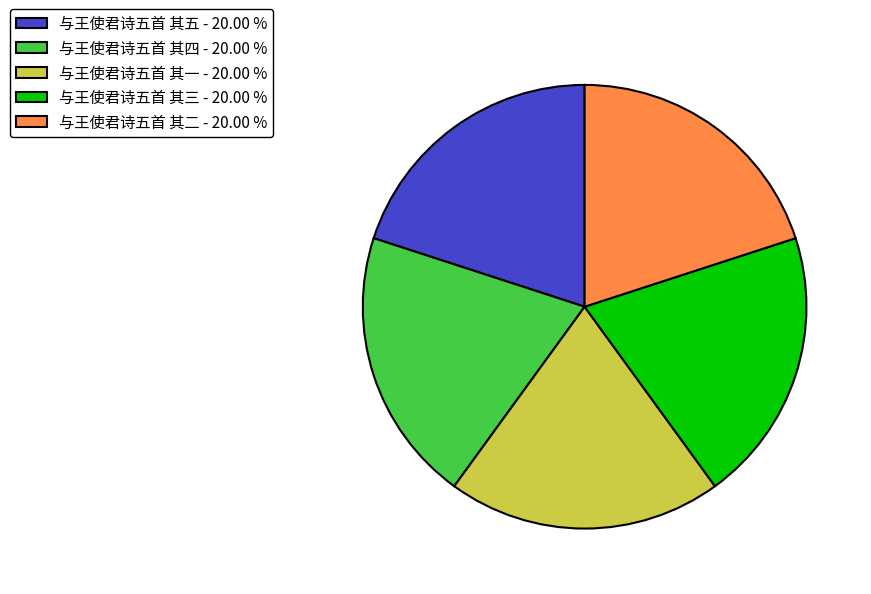

What is the ratio of the value at 与王使君诗五首 其一 - 20.00 % to the value at 与王使君诗五首 其四 - 20.00 %?

1.0